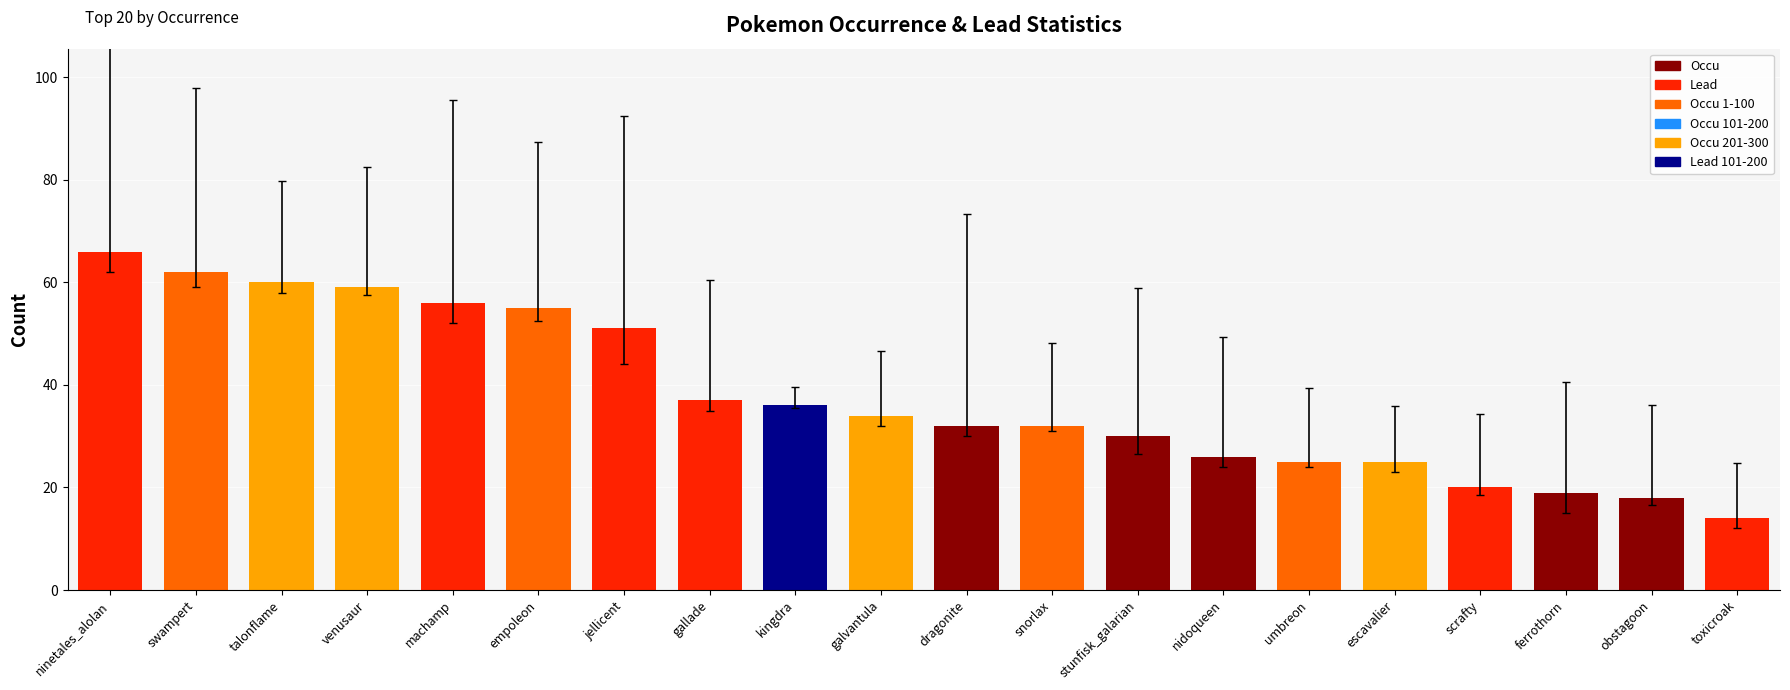

What is the label of the 10th bar from the right?

dragonite